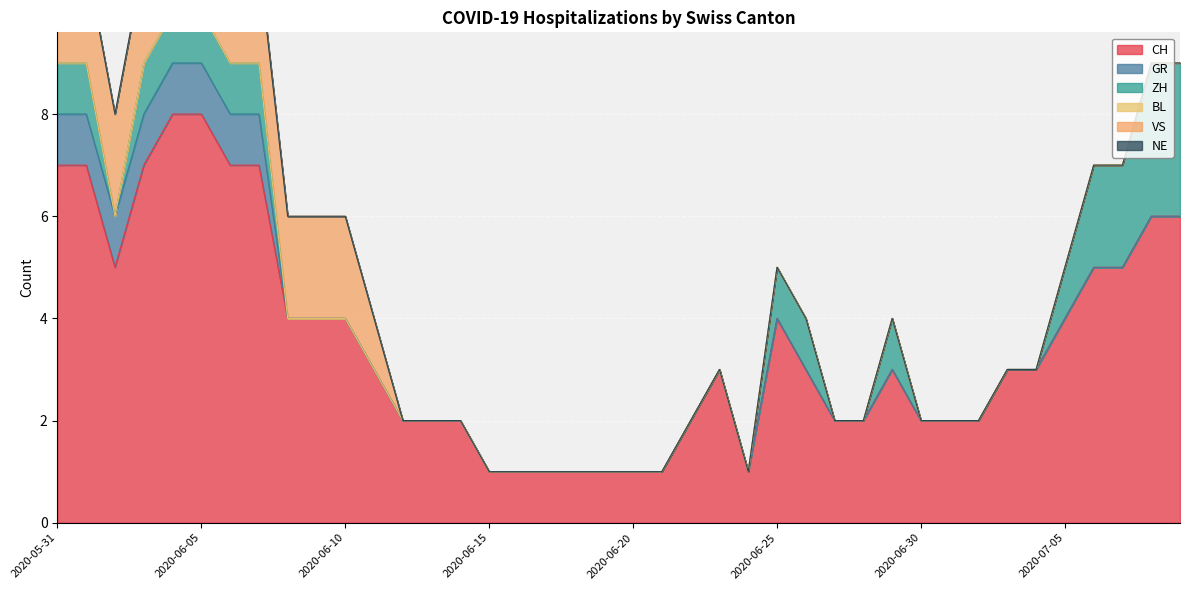

Rank the categories by BL value from lowest to highest.

2020-05-31, 2020-06-01, 2020-06-02, 2020-06-03, 2020-06-04, 2020-06-05, 2020-06-06, 2020-06-07, 2020-06-08, 2020-06-09, 2020-06-10, 2020-06-11, 2020-06-12, 2020-06-13, 2020-06-14, 2020-06-15, 2020-06-16, 2020-06-17, 2020-06-18, 2020-06-19, 2020-06-20, 2020-06-21, 2020-06-22, 2020-06-23, 2020-06-24, 2020-06-25, 2020-06-26, 2020-06-27, 2020-06-28, 2020-06-29, 2020-06-30, 2020-07-01, 2020-07-02, 2020-07-03, 2020-07-04, 2020-07-05, 2020-07-06, 2020-07-07, 2020-07-08, 2020-07-09